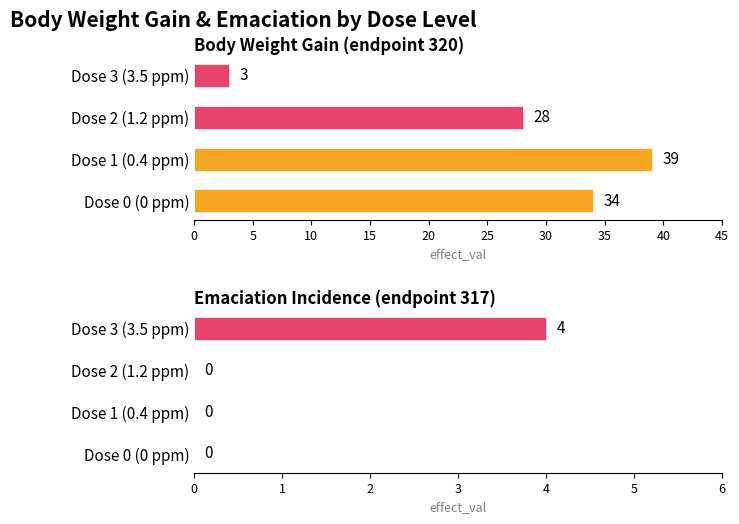

Rank the series at 3 from highest to lowest value.

emaciation (effect_val), body weight gain (effect_val)